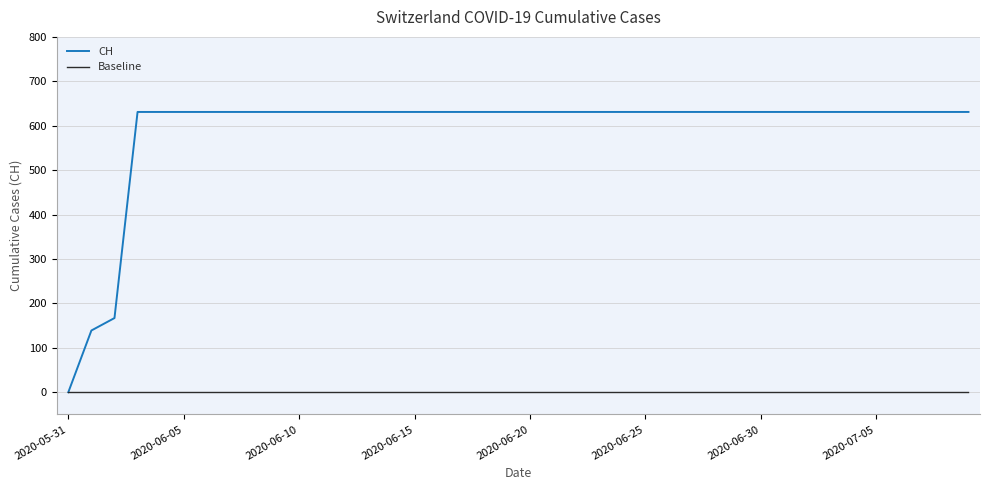

Rank the series by their maximum value, from lowest to highest.

Baseline, CH